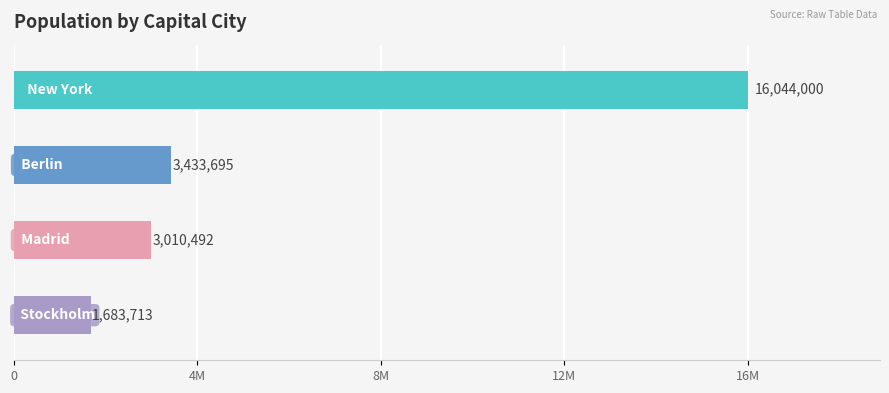

Does the chart contain any negative values?

No